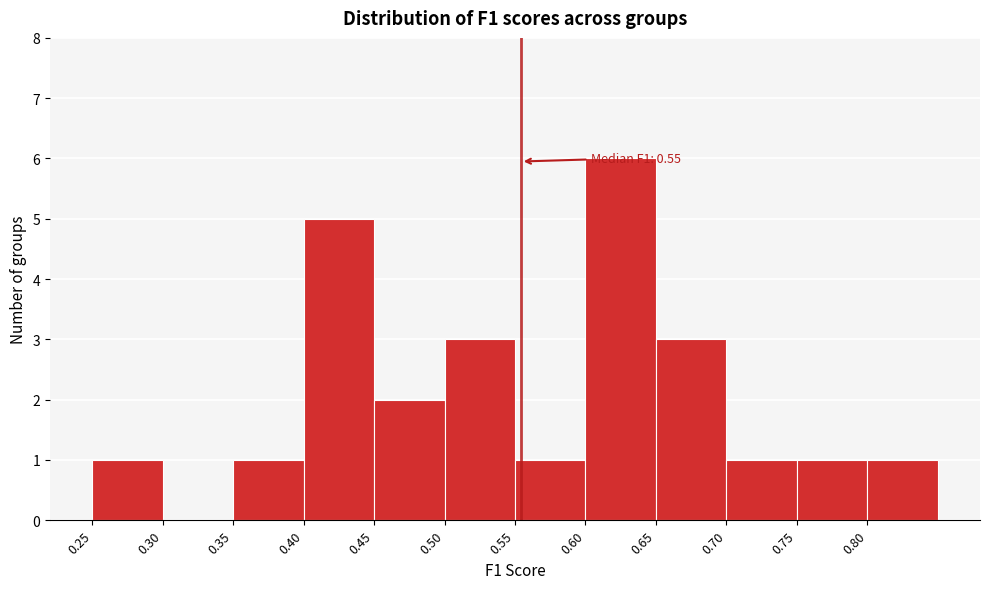

Over which range of the x-axis is the bar tallest?

0.60 to 0.65